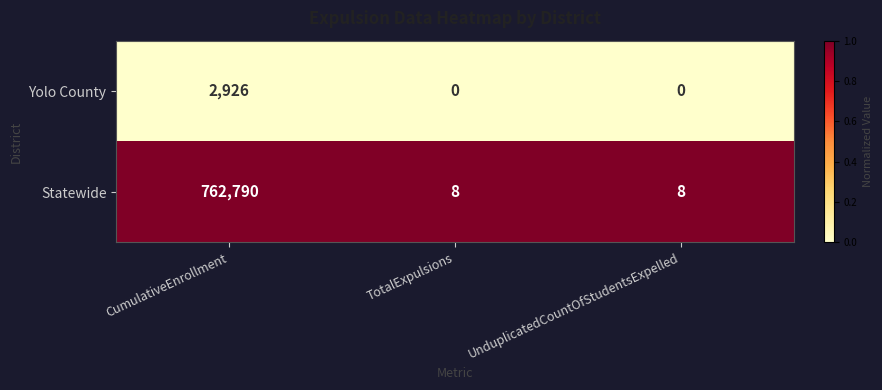

The value of Statewide at TotalExpulsions is 12. True or false?

False